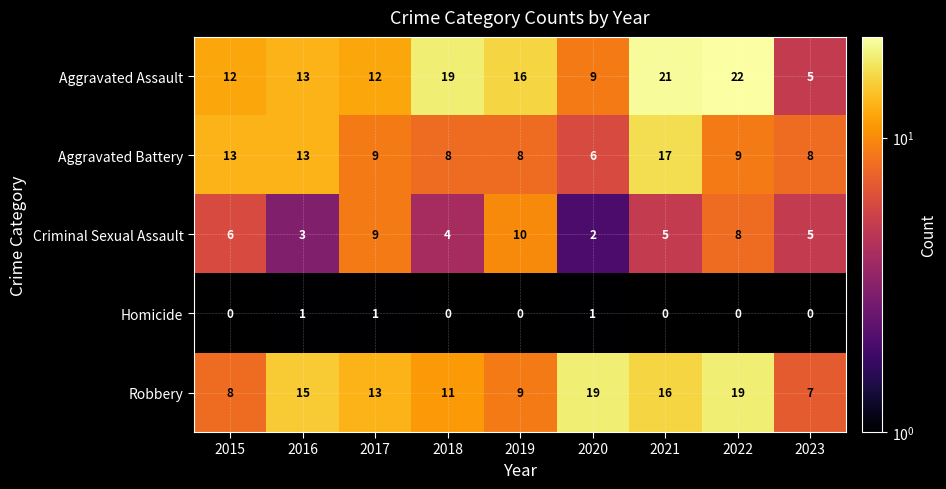

Count the number of categories in the chart.

9